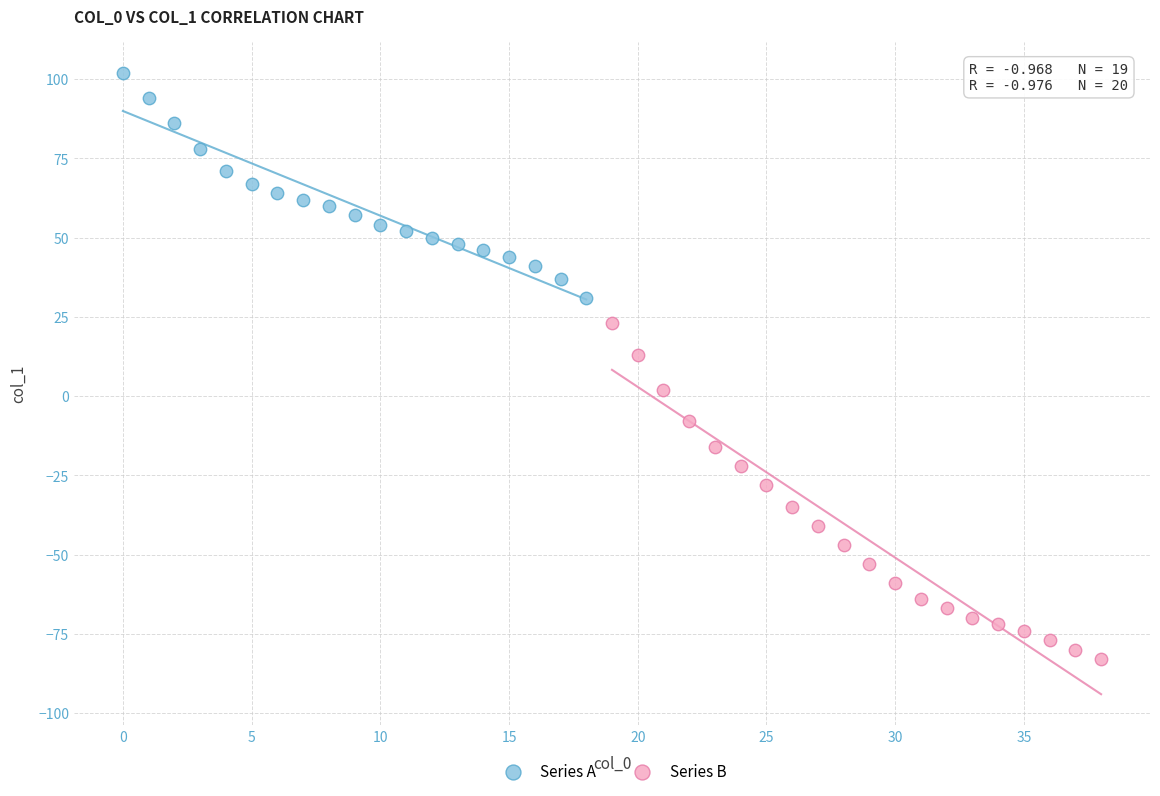

Which series contains the highest Y value?

Series A